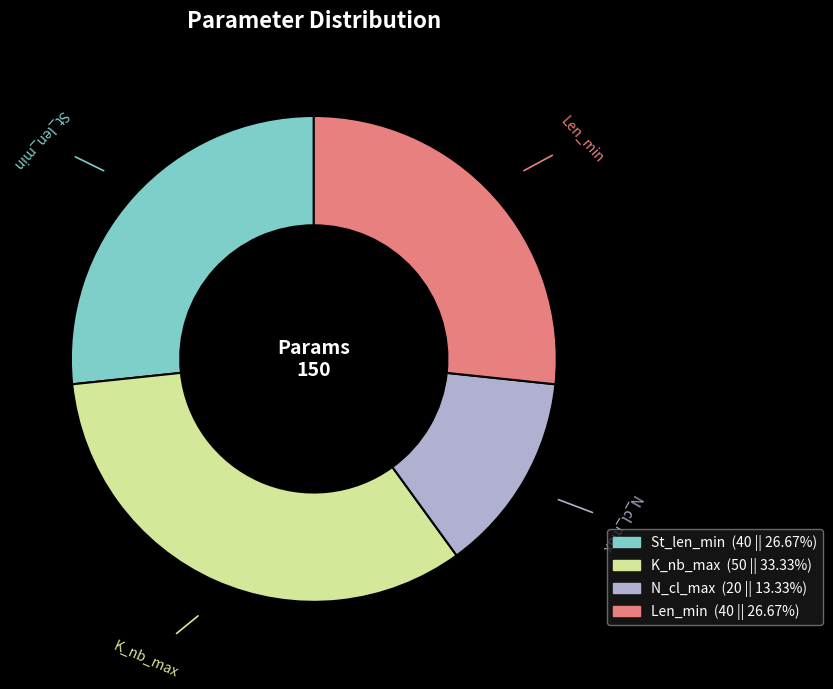

Approximately how many times larger is the value at N_cl_max compared to Len_min?

0.5